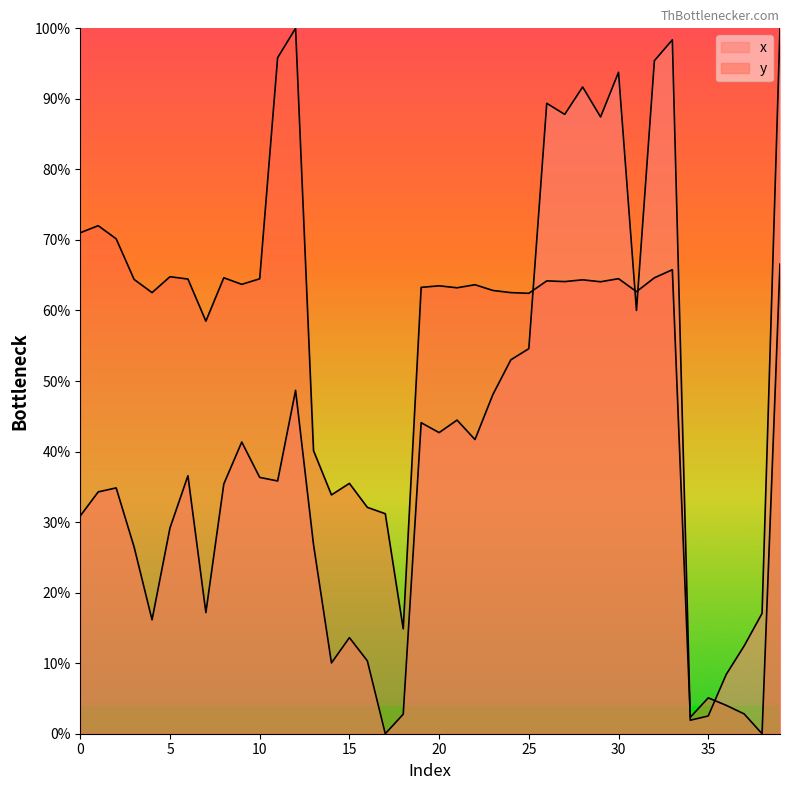

How many series are shown in this chart?

2